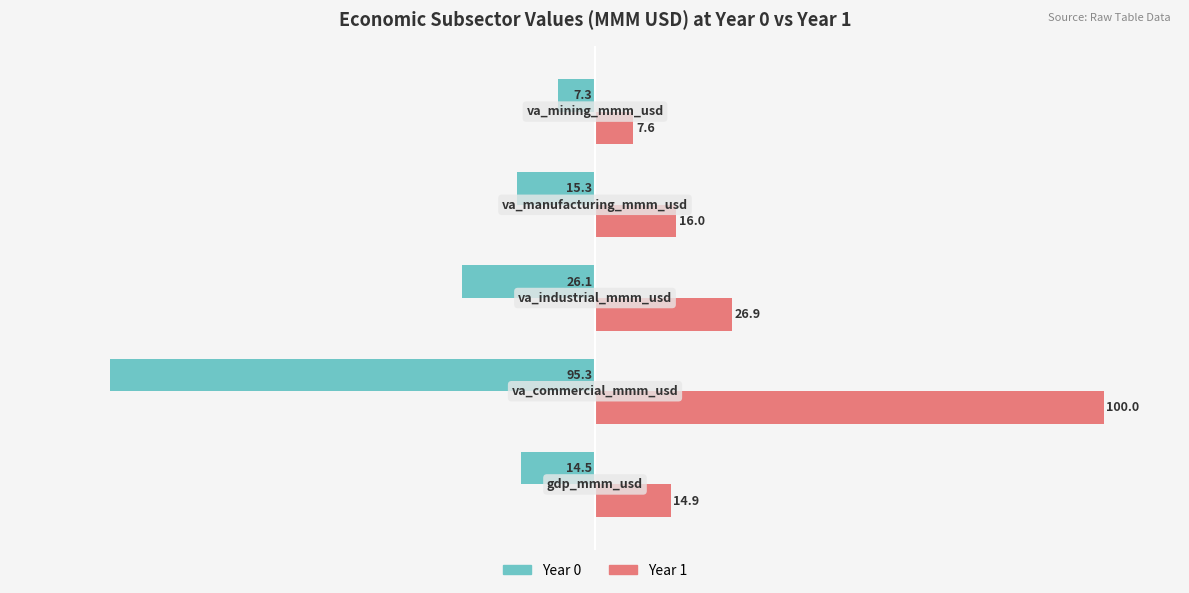

List the series in order of their overall mean, highest first.

Year 1, Year 0